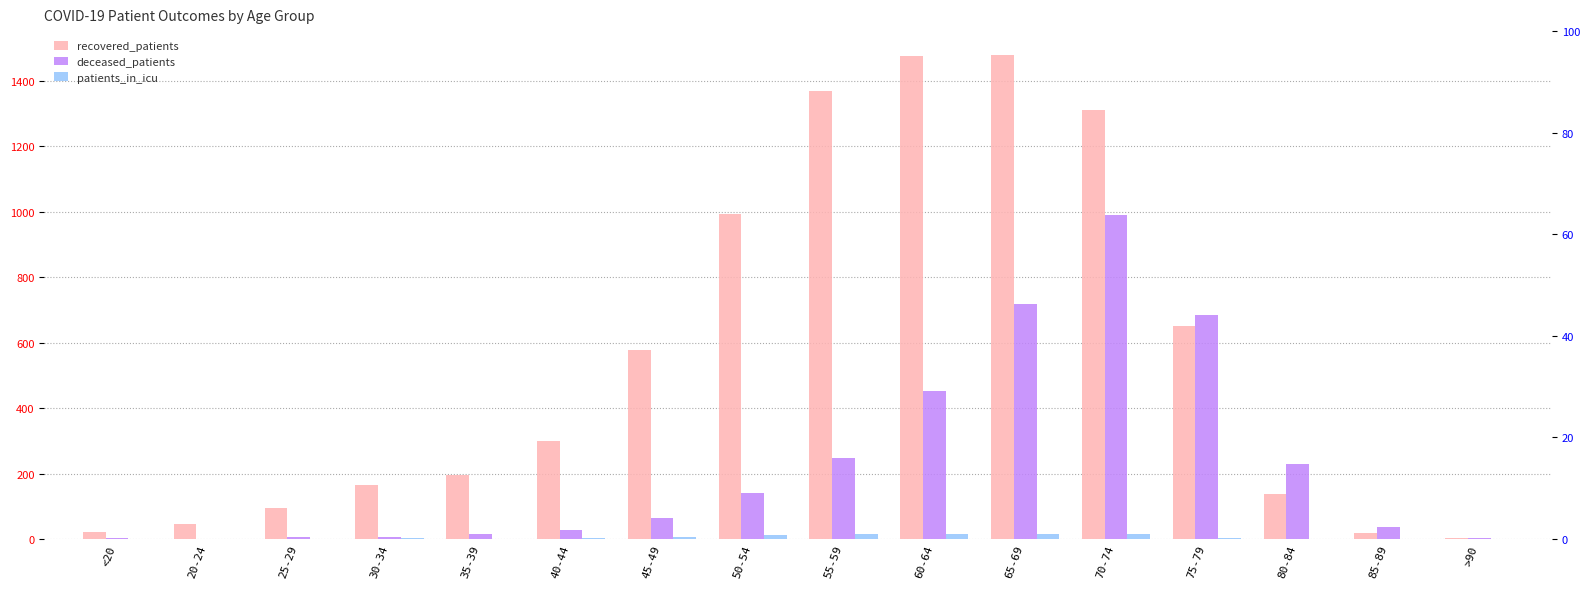

How many distinct data groups are displayed?

3